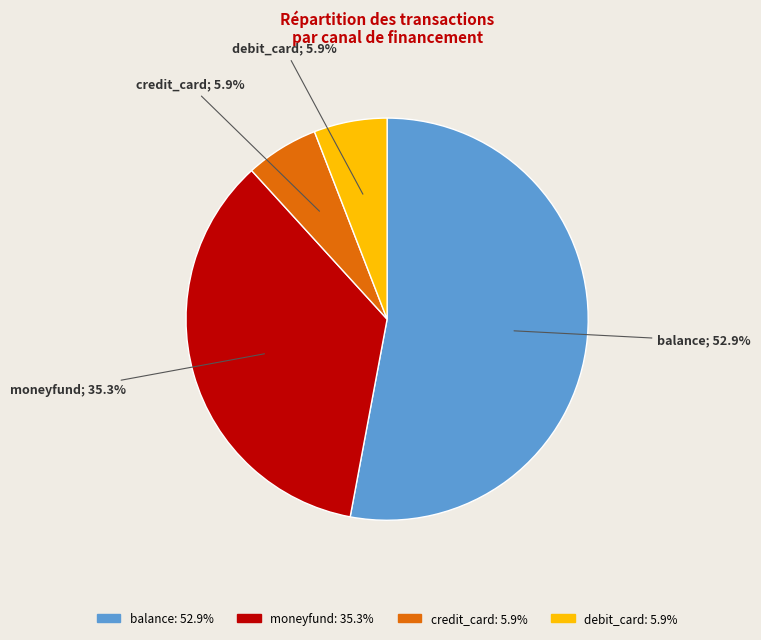

To the nearest percent, what is the combined percentage of credit_card and debit_card?

12%